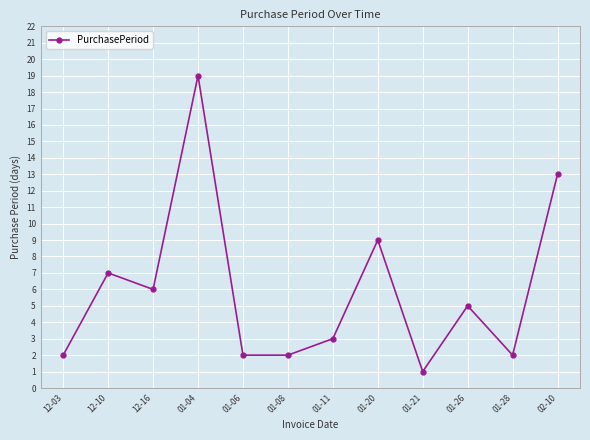

Approximately how many times larger is the value at 02-10 compared to 12-16?

2.2